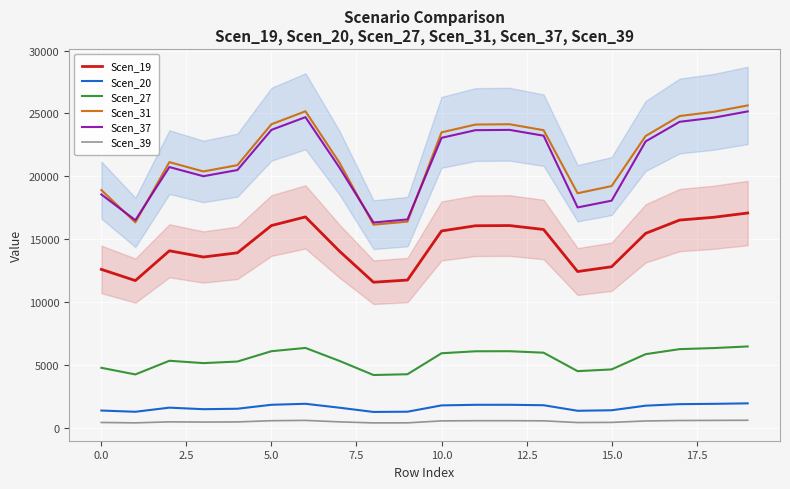

True or false: Scen_37 and Scen_19 cross at least once.

False